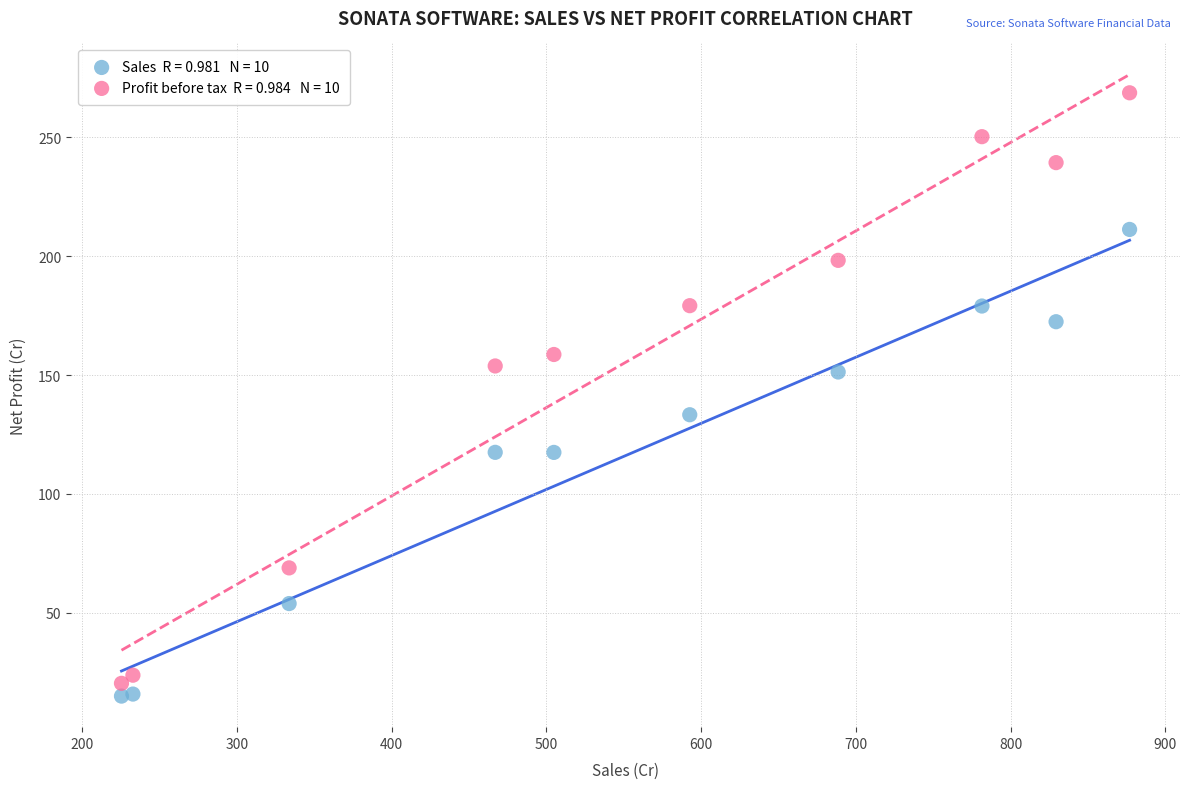

Across all data points, what is the range of Y values (max minus min)?

253.8